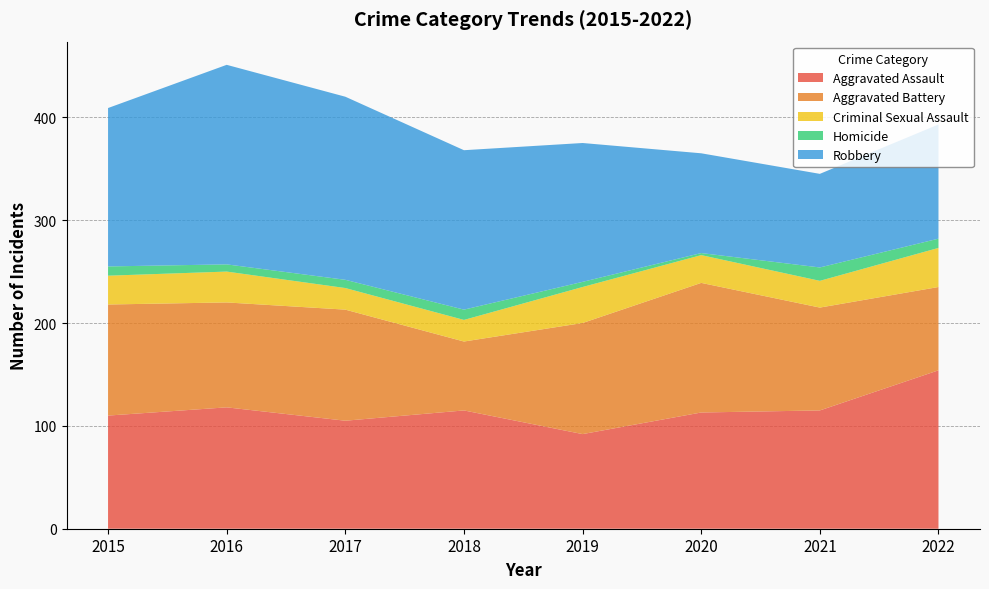

Reading right to left, transcribe all the data shown in this chart.

Aggravated Assault: 2022=154	2021=115	2020=113	2019=92	2018=115	2017=105	2016=118	2015=110
Aggravated Battery: 2022=81	2021=100	2020=126	2019=108	2018=67	2017=108	2016=102	2015=108
Criminal Sexual Assault: 2022=38	2021=26	2020=27	2019=35	2018=21	2017=21	2016=30	2015=28
Homicide: 2022=9	2021=13	2020=2	2019=5	2018=10	2017=8	2016=7	2015=9
Robbery: 2022=111	2021=91	2020=97	2019=135	2018=155	2017=178	2016=194	2015=154